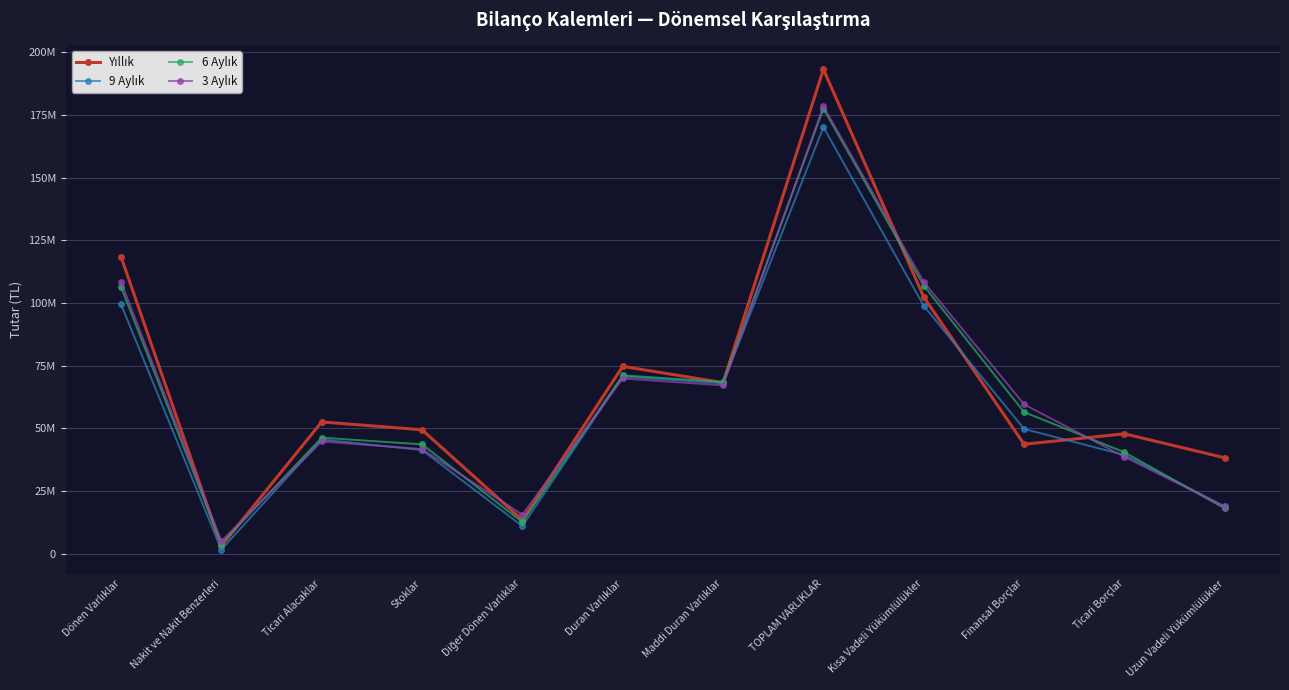

At how many categories does at least one series exceed 82513066?

3